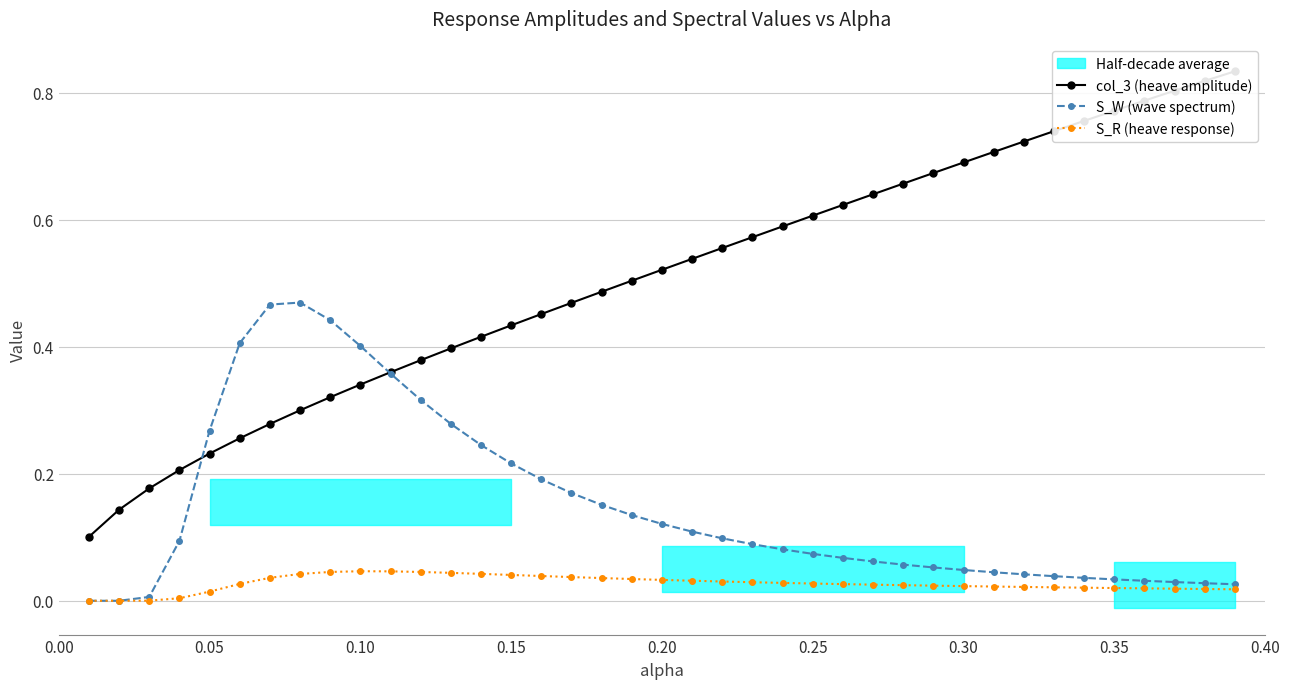

True or false: S_W (wave spectrum) has more than 0 points higher than both neighbors.

True